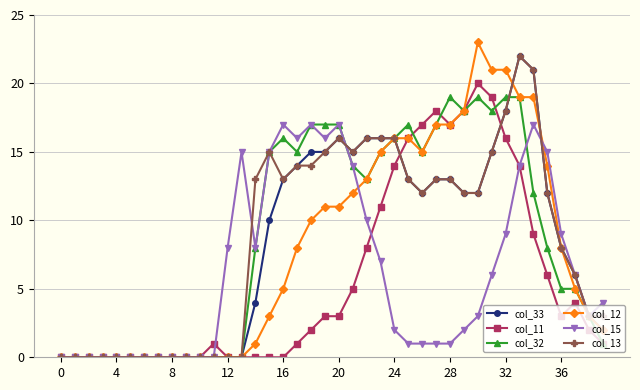

True or false: col_13 has more than 2 interior local peaks.

True